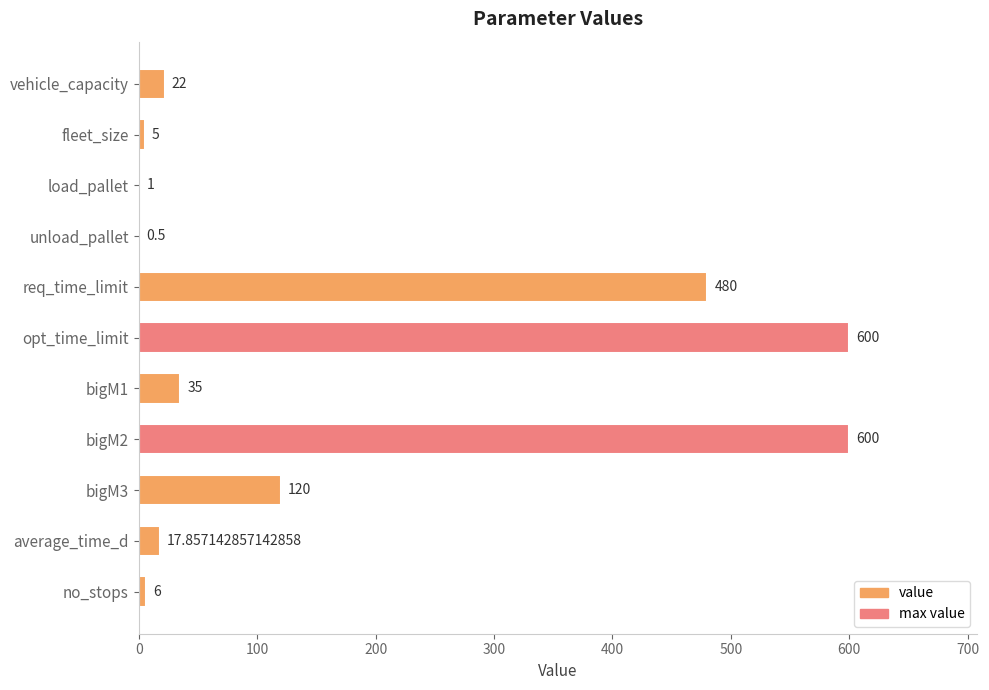

Between opt_time_limit and bigM3, which is larger?

opt_time_limit